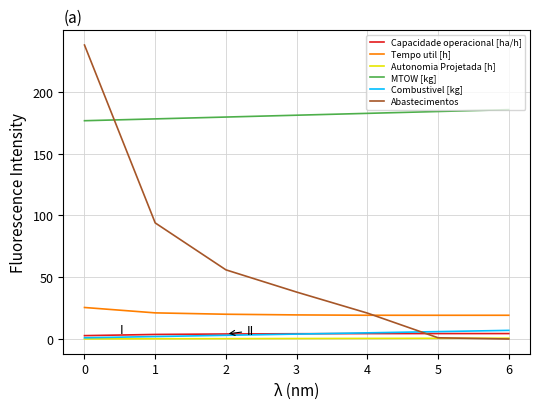

What is the highest value of the MTOW [kg] series?

185.7